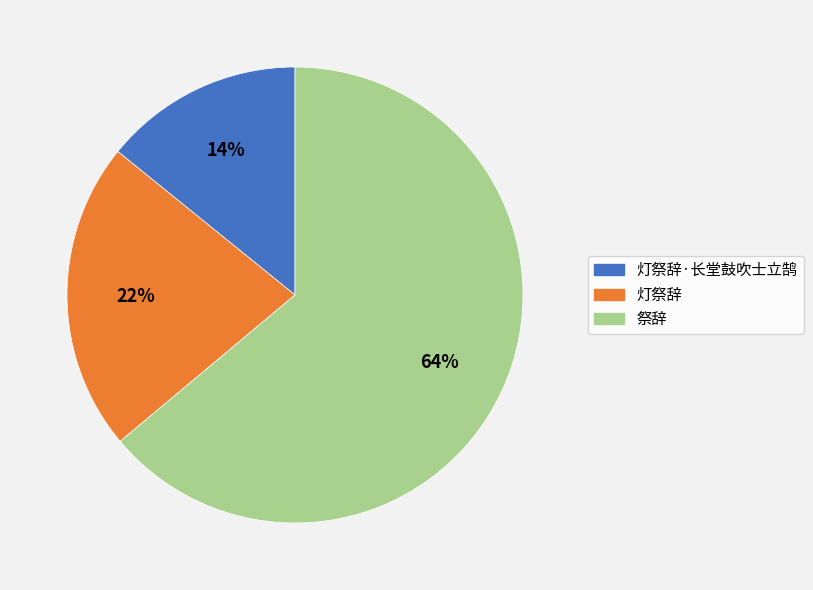

Which category has the smallest portion of the pie?

灯祭辞·长堂鼓吹士立鹄